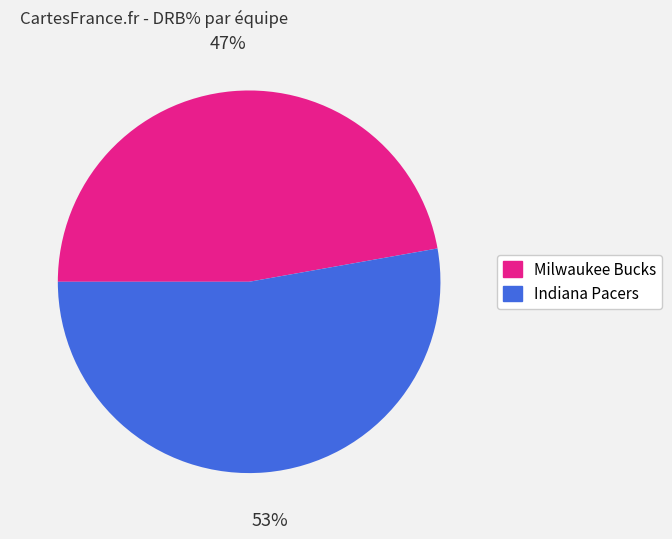

How many slices are in this pie chart?

2